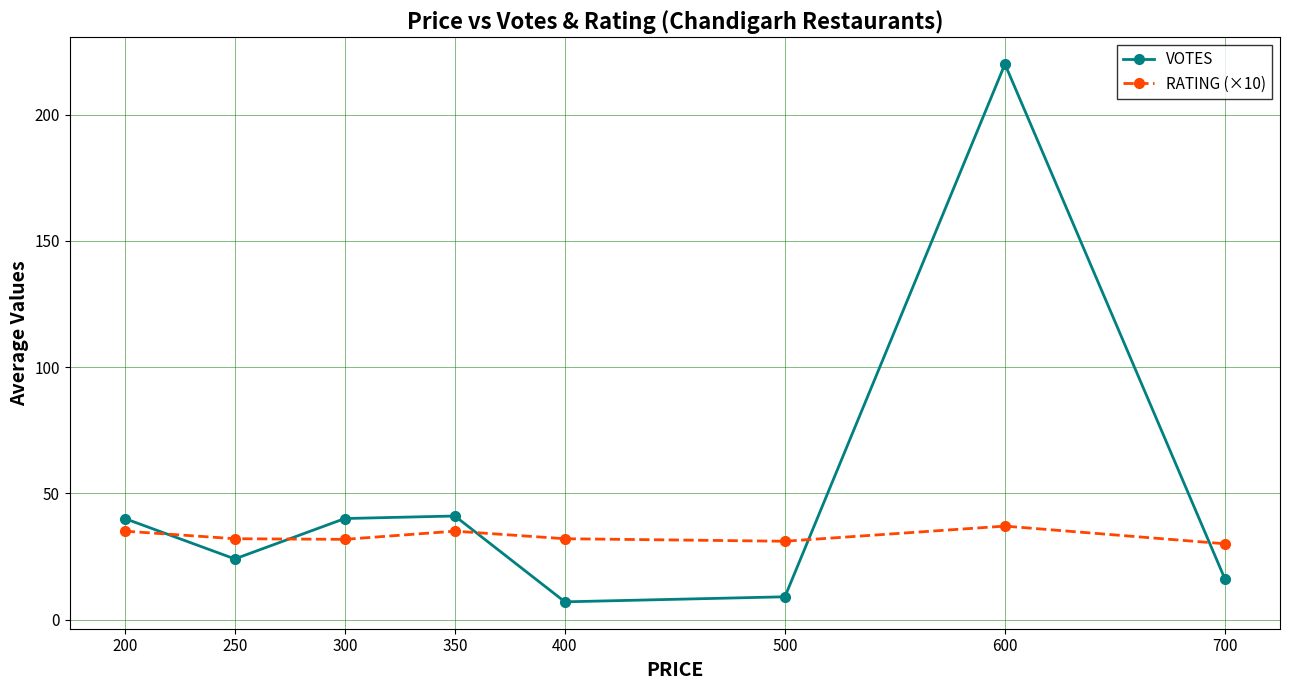

Which category has the lowest value across all series?

400